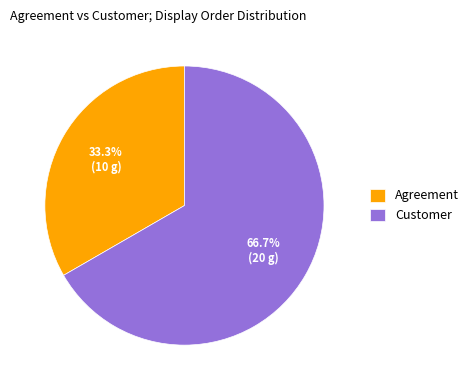

To the nearest percent, what percentage of the pie is Customer?

67%